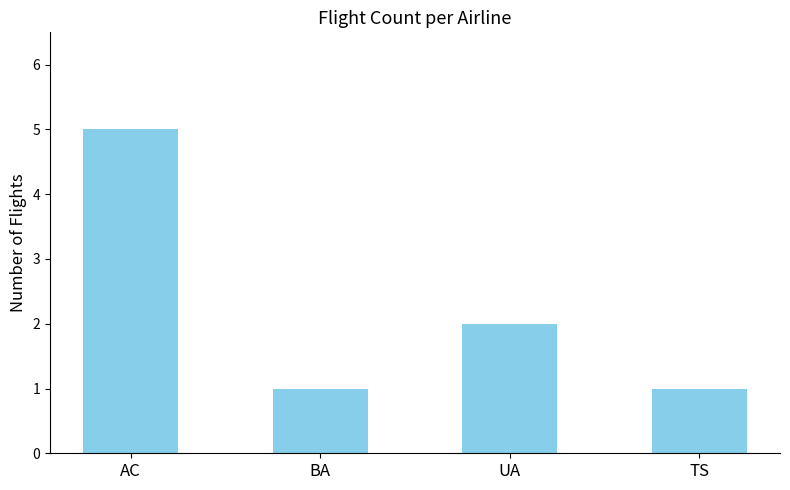

Reading left to right, what are all the values shown in this chart?

5	1	2	1